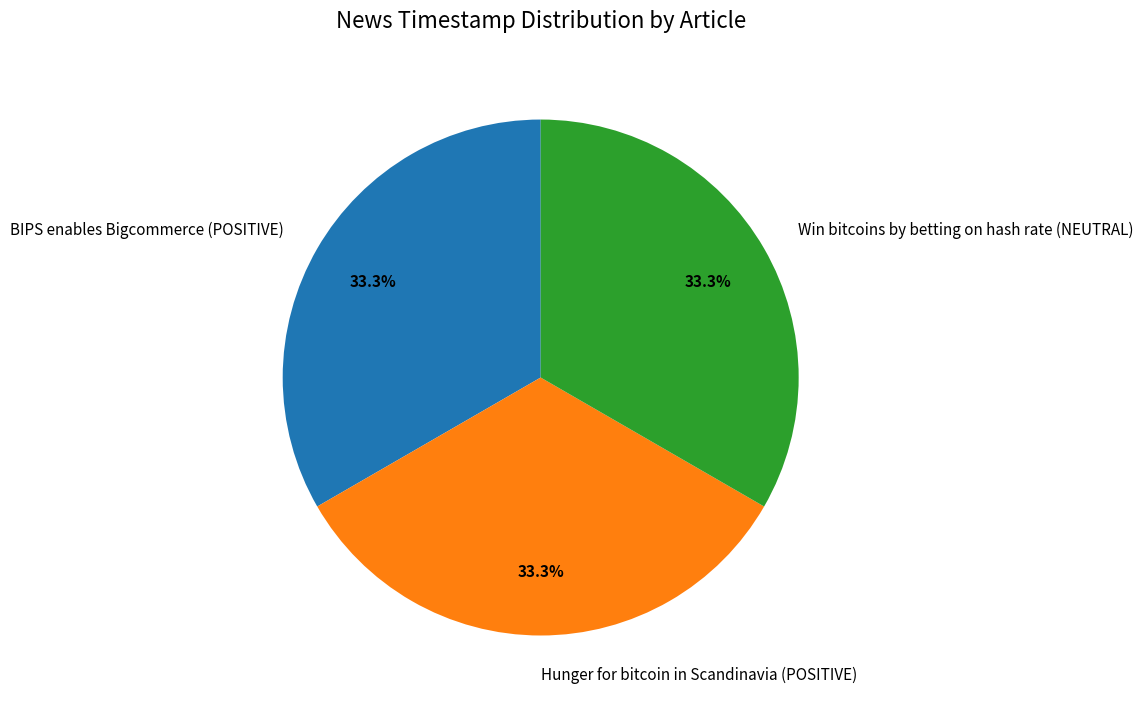

Does Win bitcoins by betting on hash rate (NEUTRAL) account for over 50% of the chart?

No